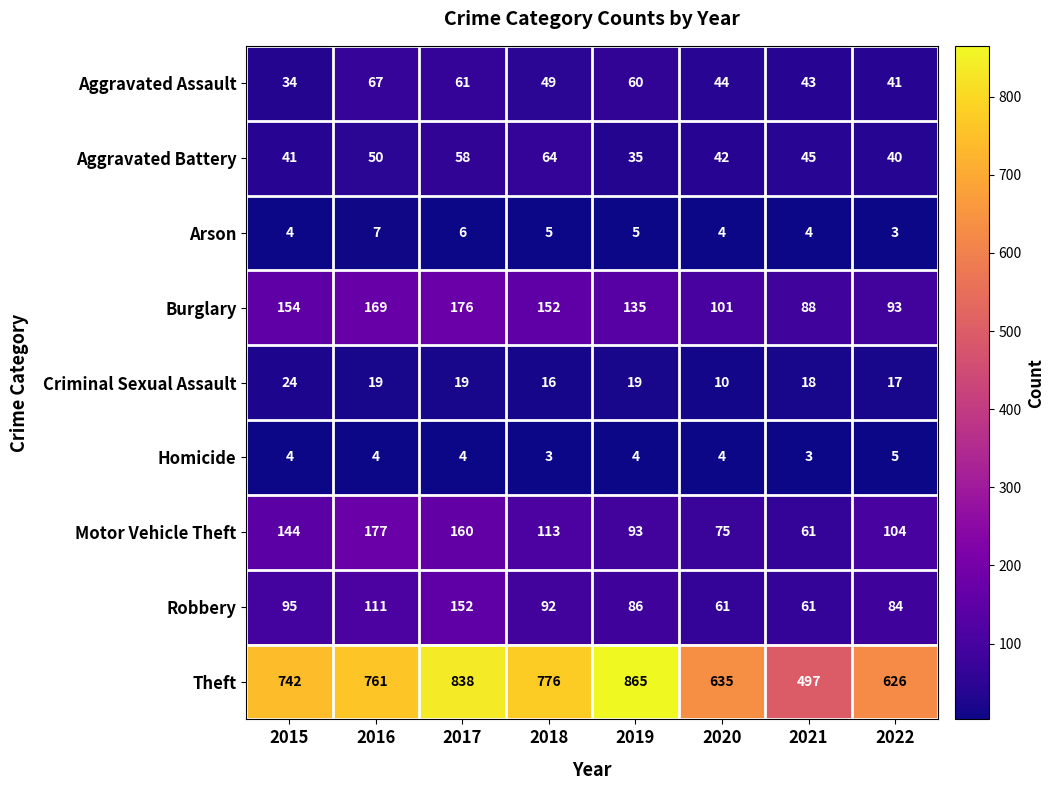

At which category is the sum across all series the highest?

2017